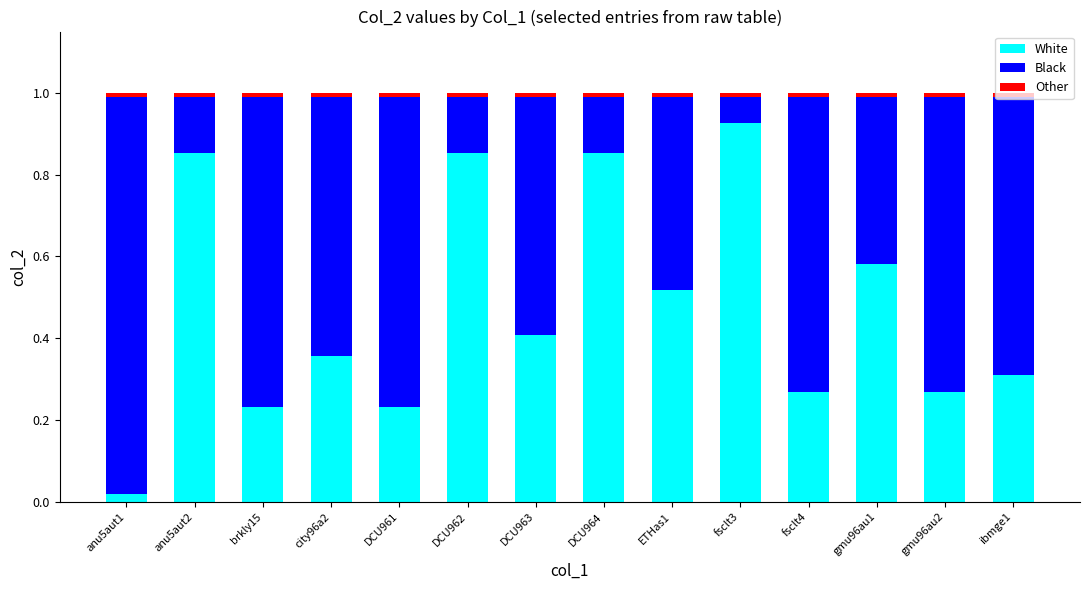

The White series shows 1.5 at anu5aut2. True or false?

False